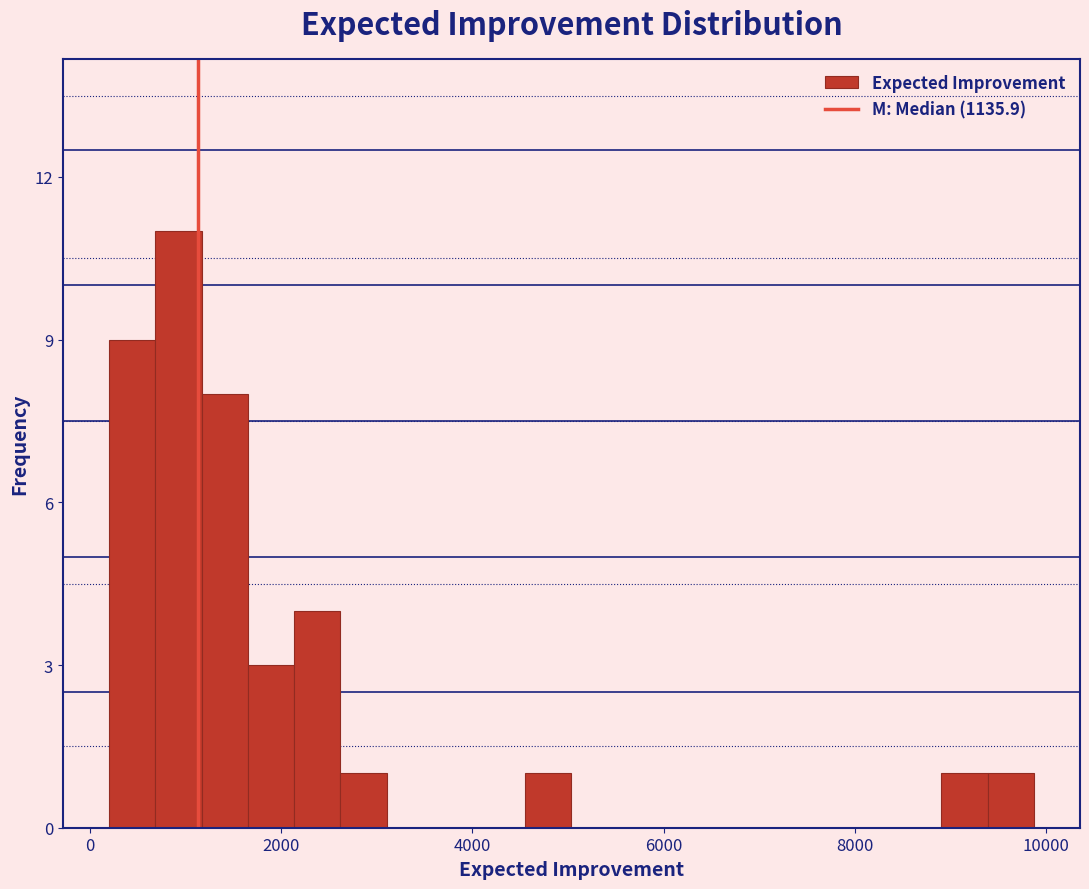

Read against the x-axis, roughly where is the centre of the tallest bar?

1000